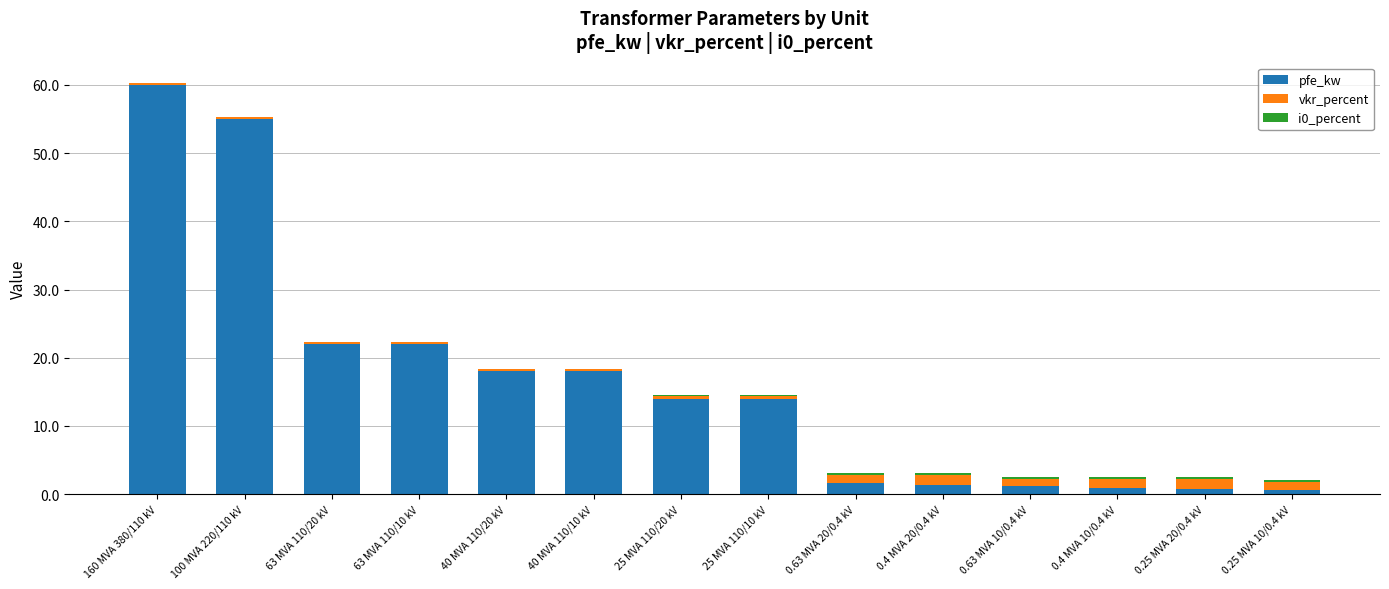

What is the maximum value for pfe_kw?

60.0